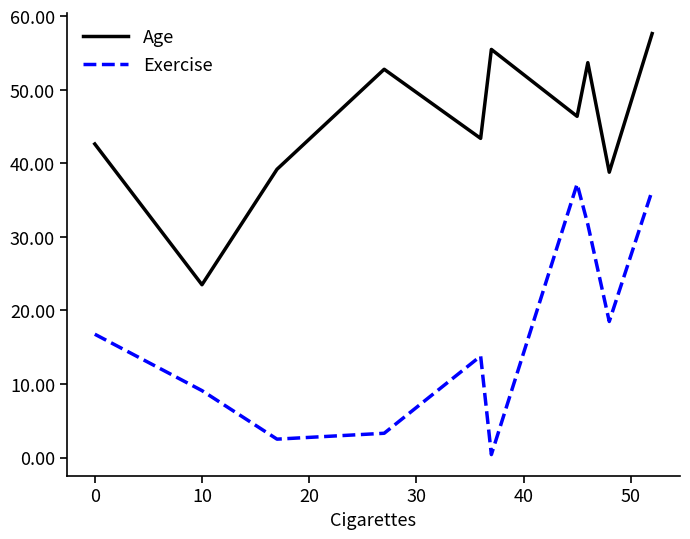

Which series has the largest range (max minus min)?

Exercise